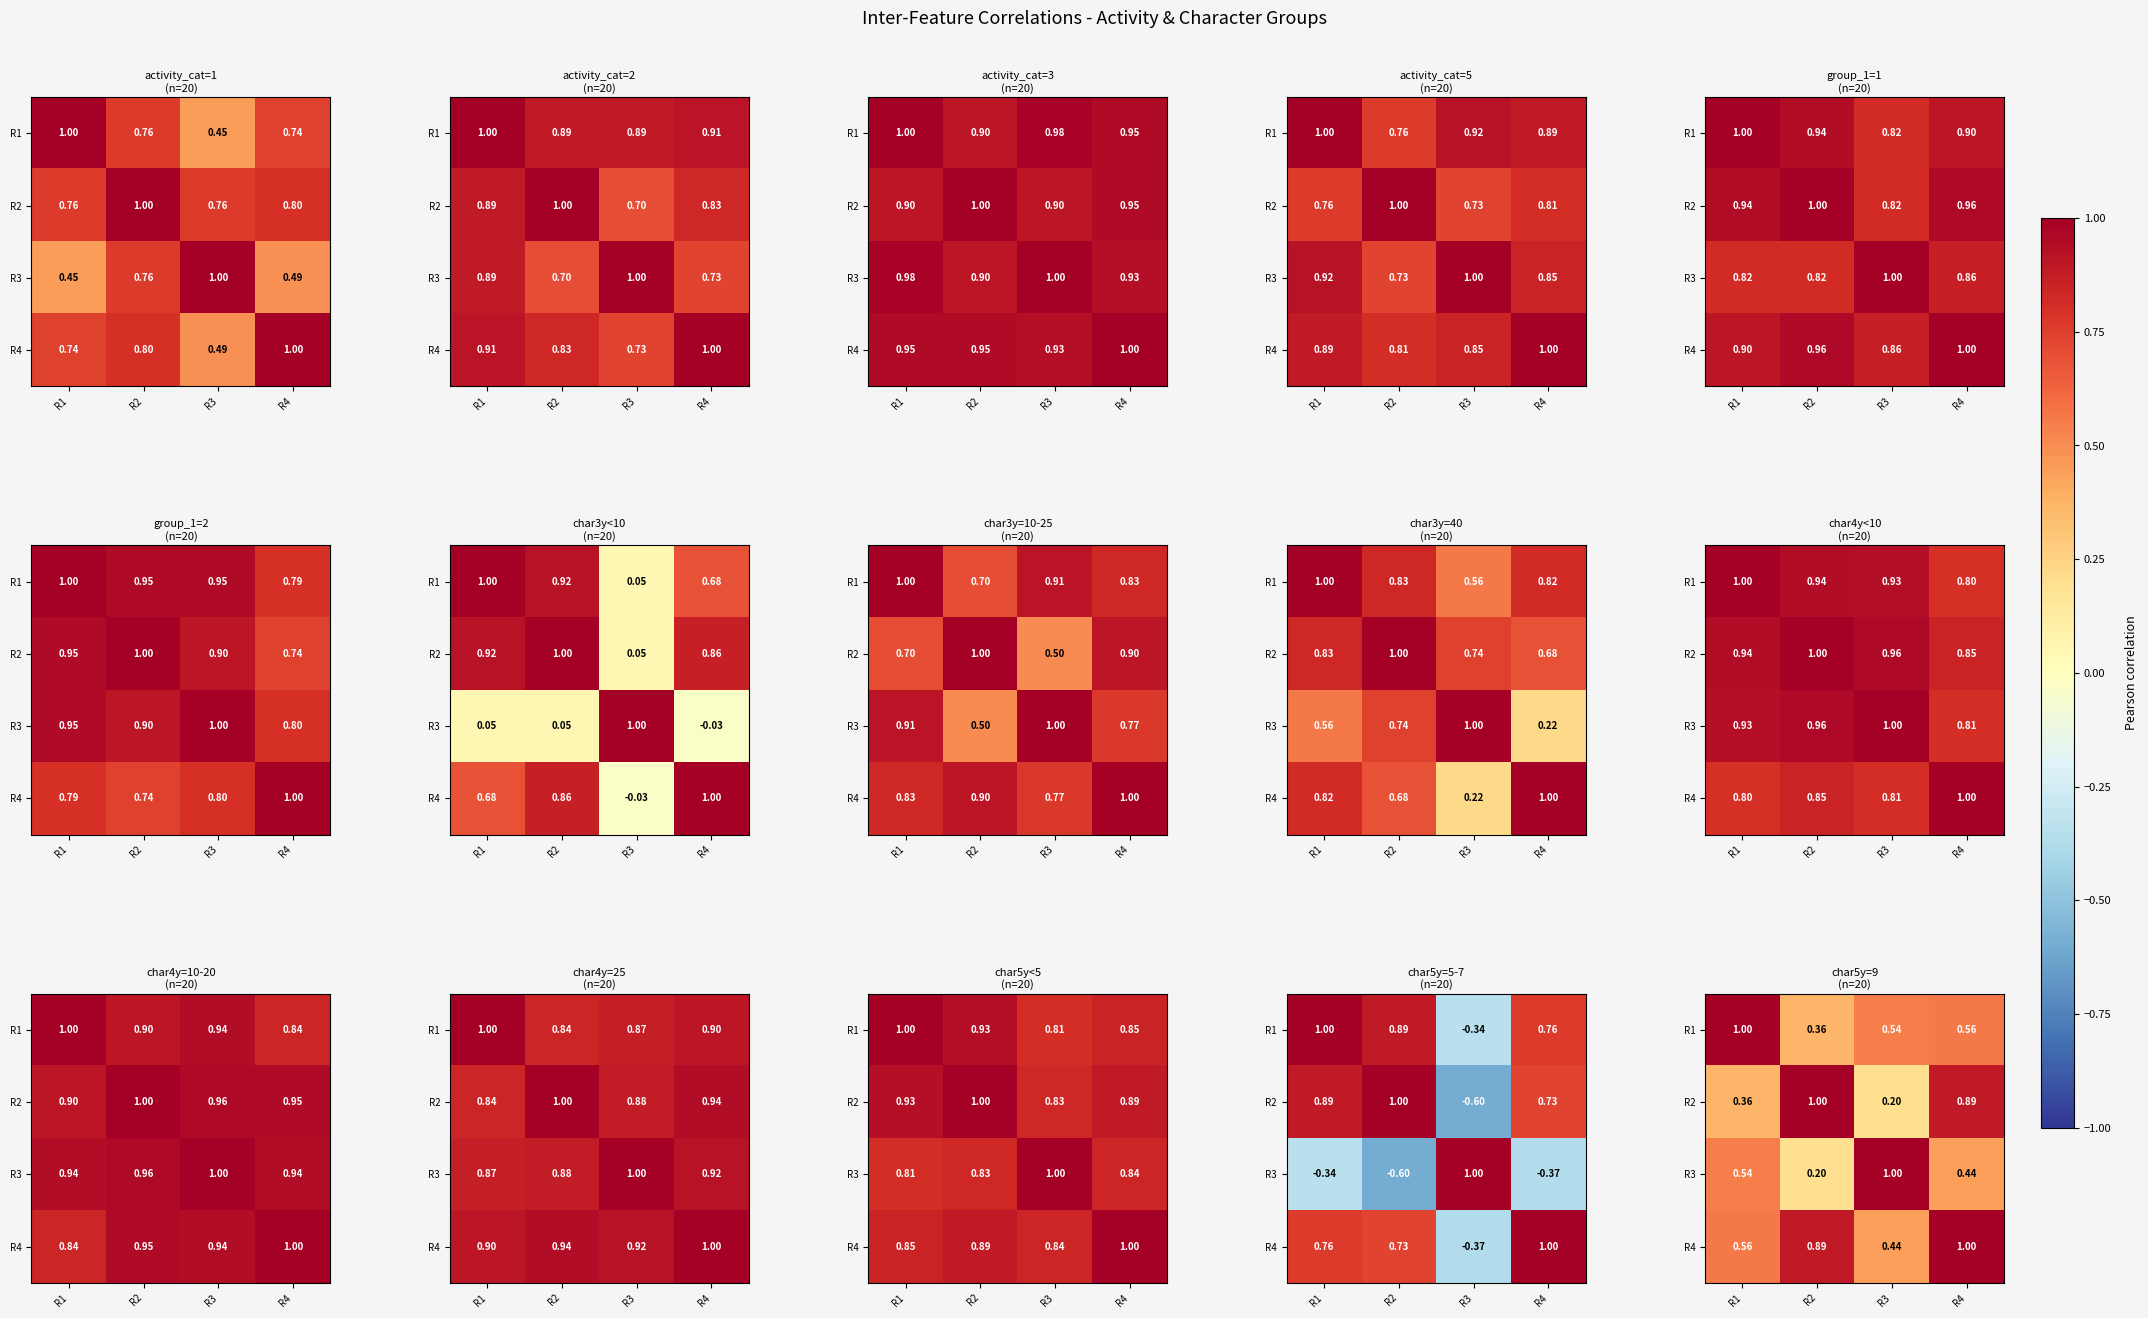

What is the average value of the R2 series?

0.6